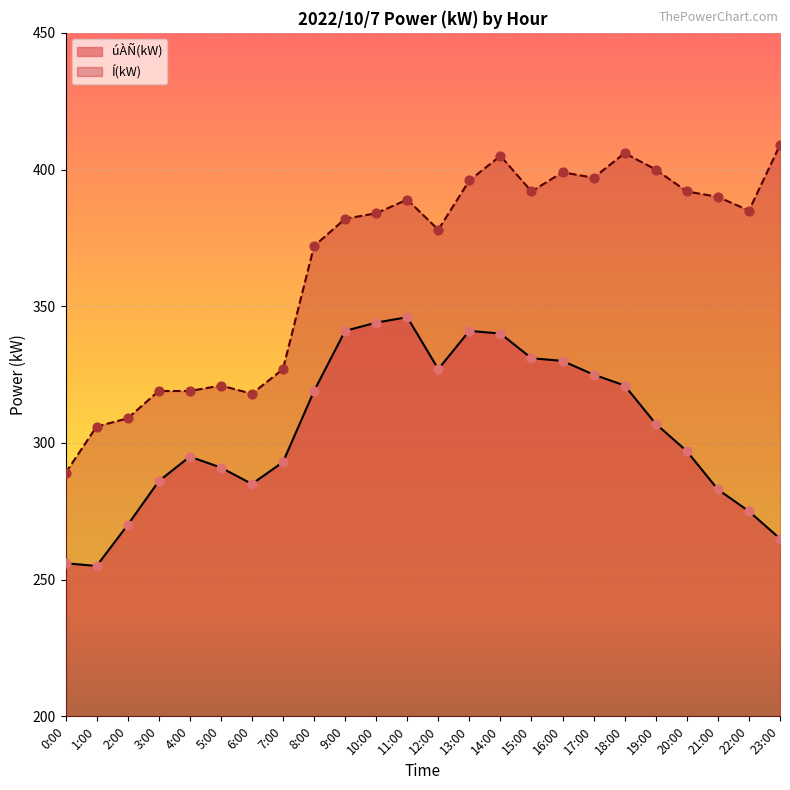

Is the value of úÀÑ(kW) at 17:00 greater than the value of Í(kW) at 6:00?

Yes